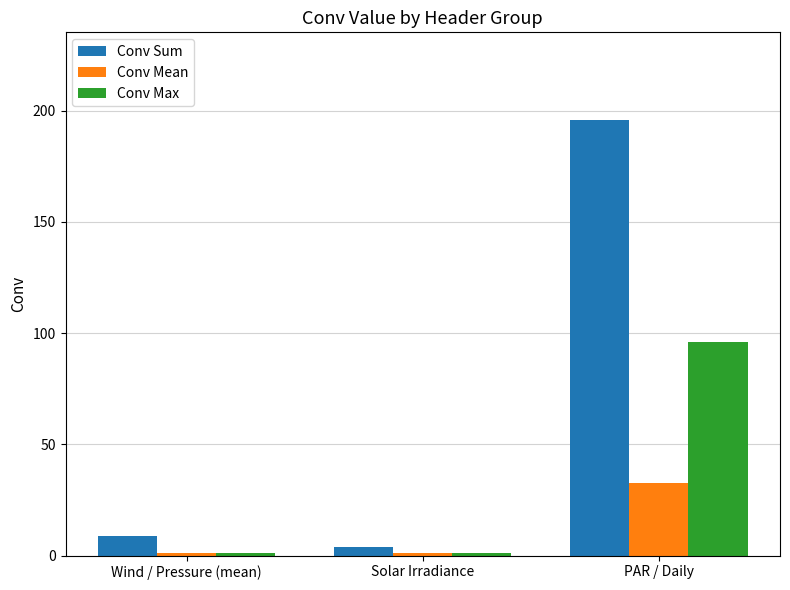

The Conv Mean series shows 1.0 at Wind / Pressure (mean). True or false?

True